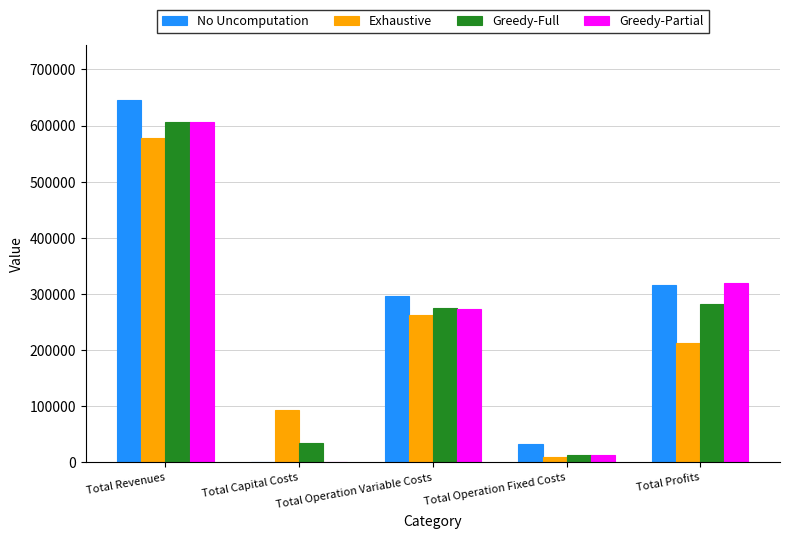

Which series changed the most between Total Operation Variable Costs and Total Operation Fixed Costs?

No Uncomputation